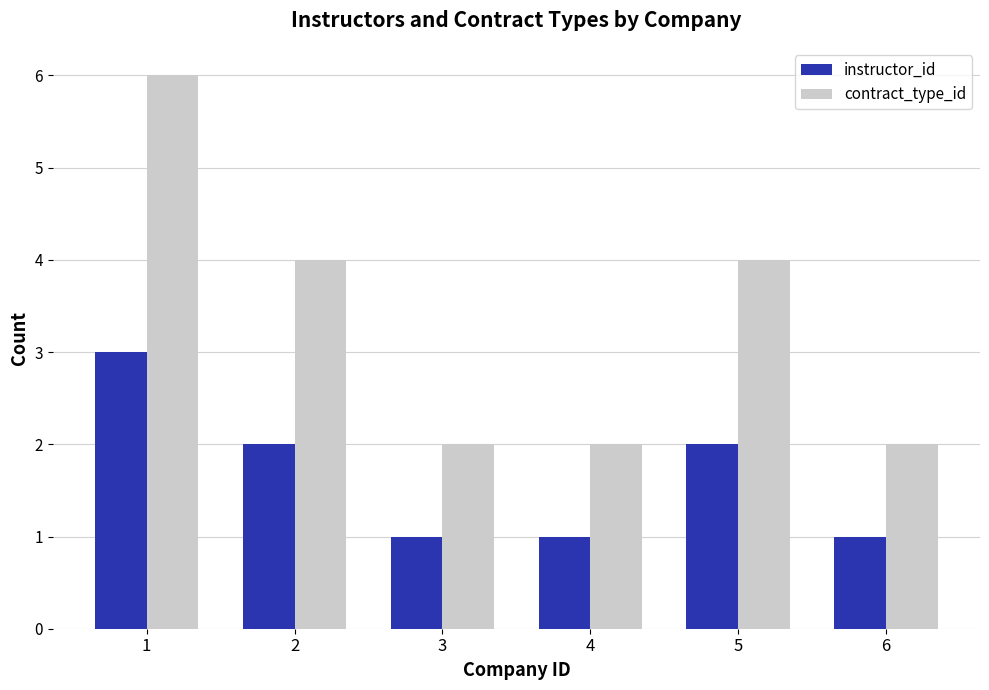

At how many categories does at least one series exceed 5?

1